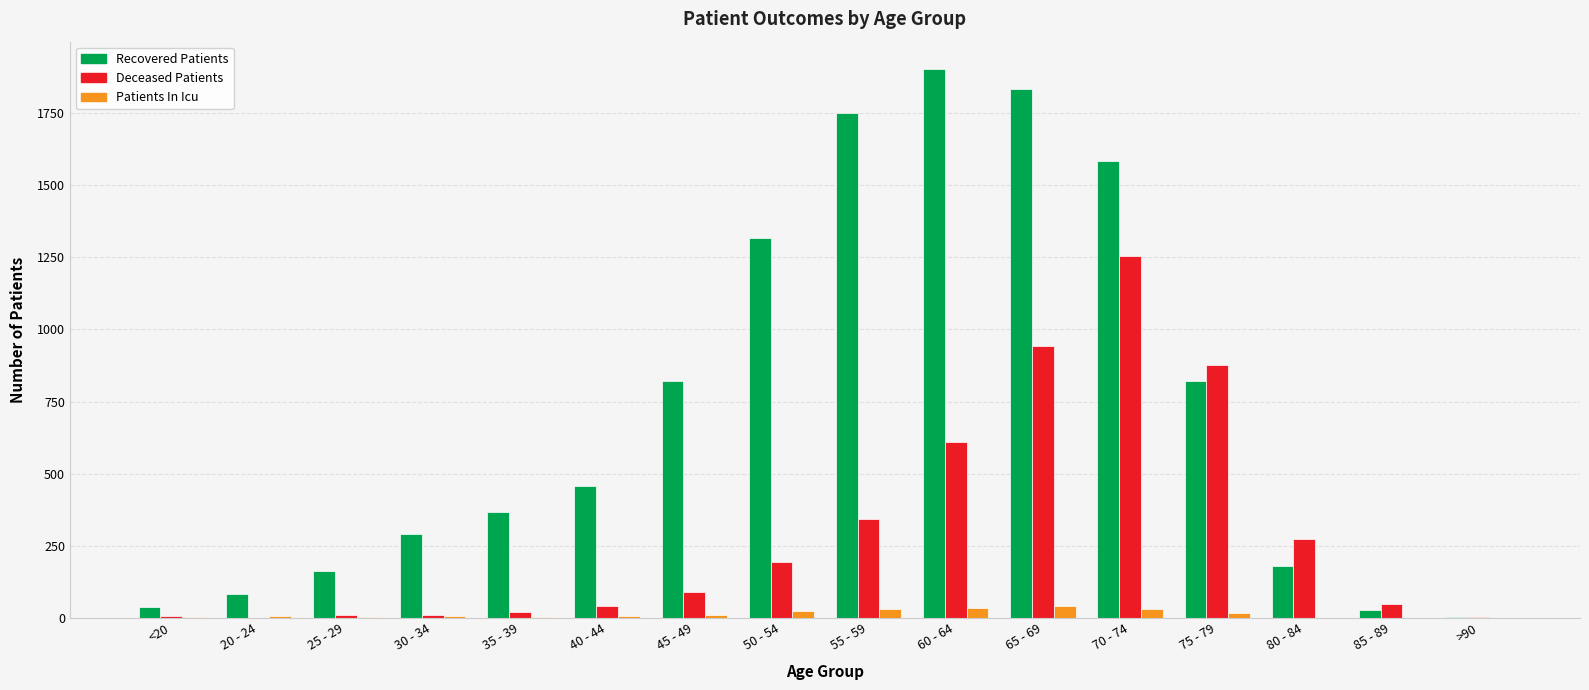

Is the value of Patients In Icu at 40 - 44 greater than the value of Deceased Patients at 55 - 59?

No